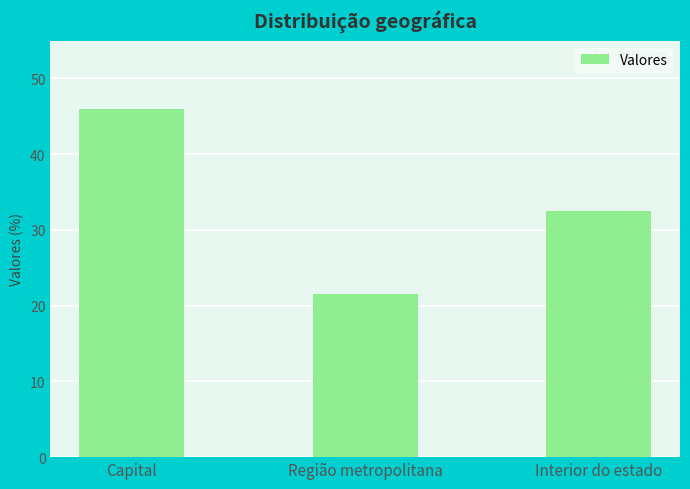

Approximately how many times larger is the value at Interior do estado compared to Capital?

0.7